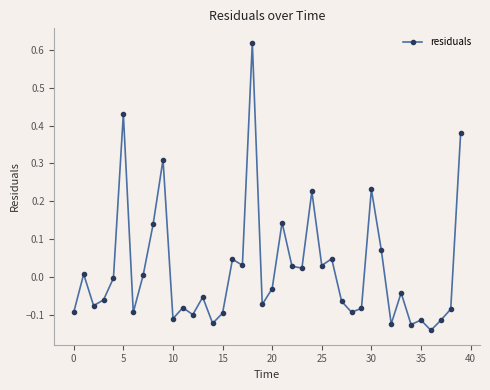

True or false: the data has more than 1 interior local peaks.

True